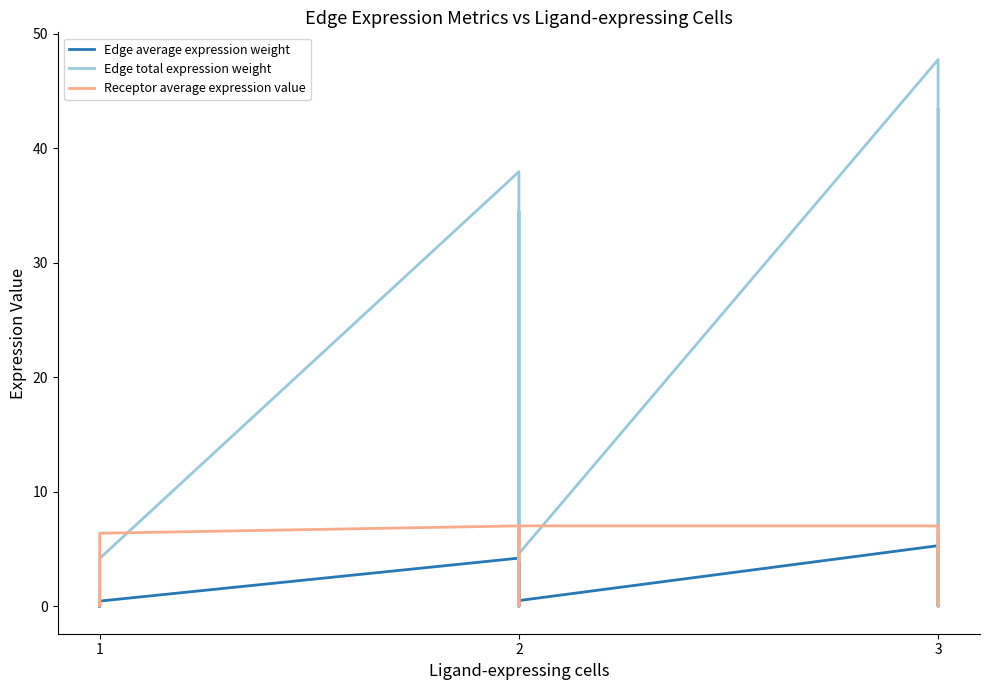

What is the value of the Edge total expression weight point at the 6th from the left?

38.0